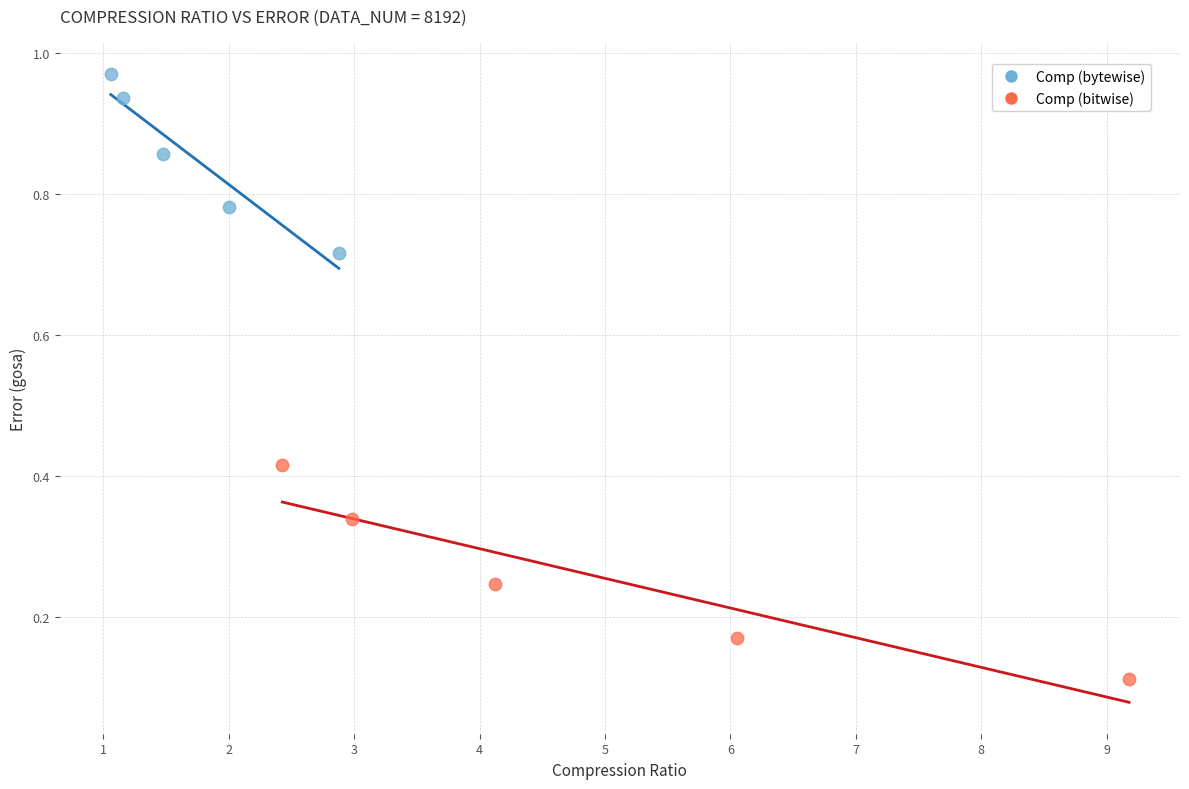

Which series contains the highest Y value?

Comp (bytewise)